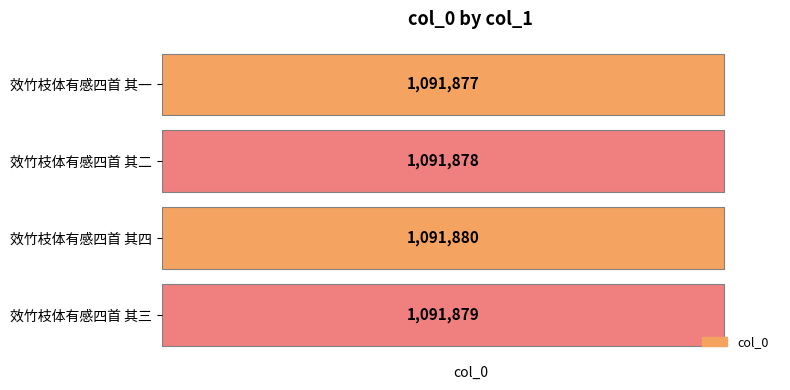

What is the difference between the maximum and minimum values?

3